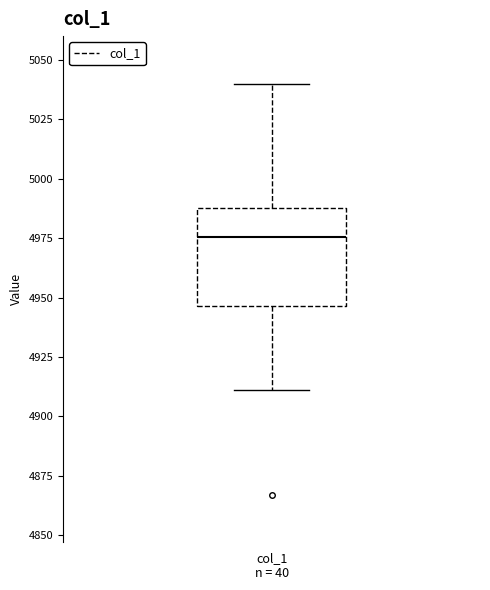

Transcribe this box plot: give where the median line is, the range the box spans, and where the two whiskers end, as read against the y-axis. The values are not printed on the chart, so give them approximately, as read against the axis.

median 4975, box 4945 to 4990, whiskers 4910 to 5040